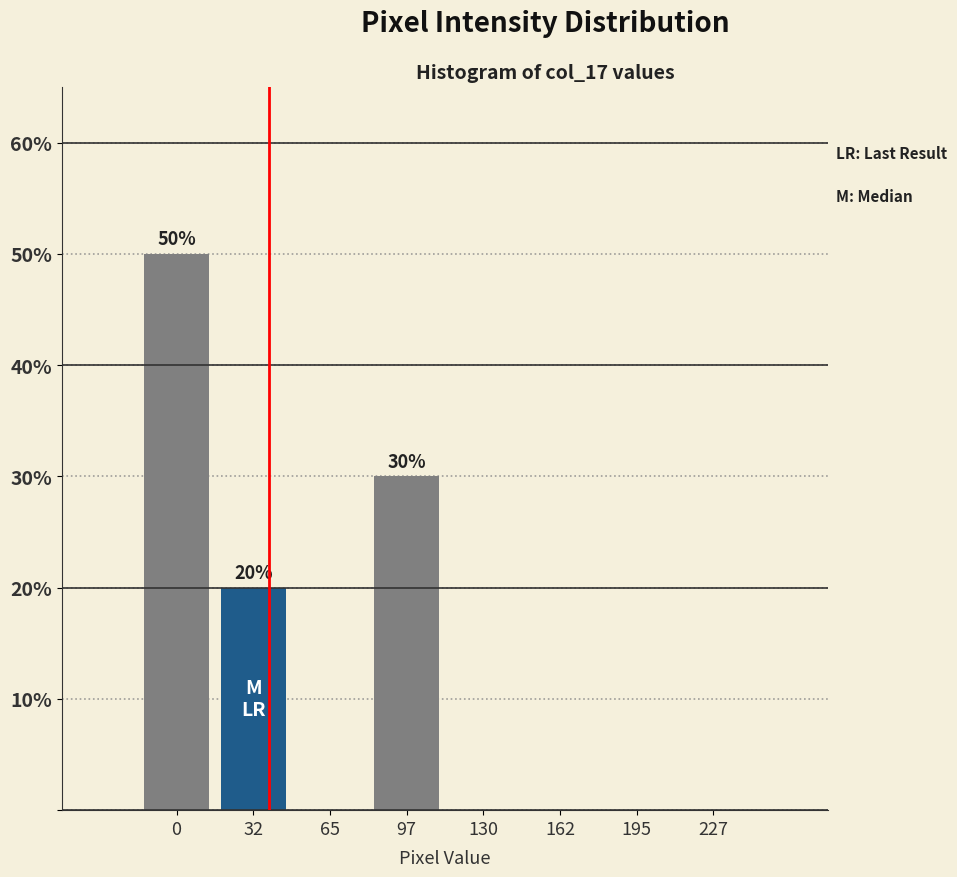

Reading left to right, list all the values displayed in this chart.

0=50	32=20	65=0	97=30	130=0	162=0	195=0	227=0